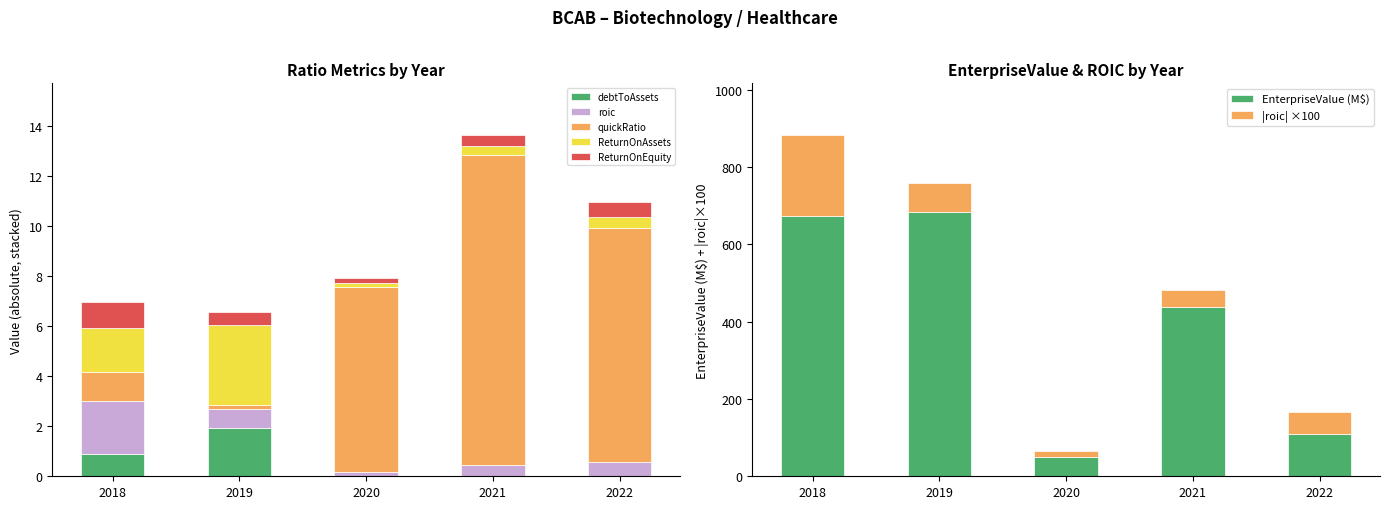

What is the maximum value for debtToAssets?

1.9